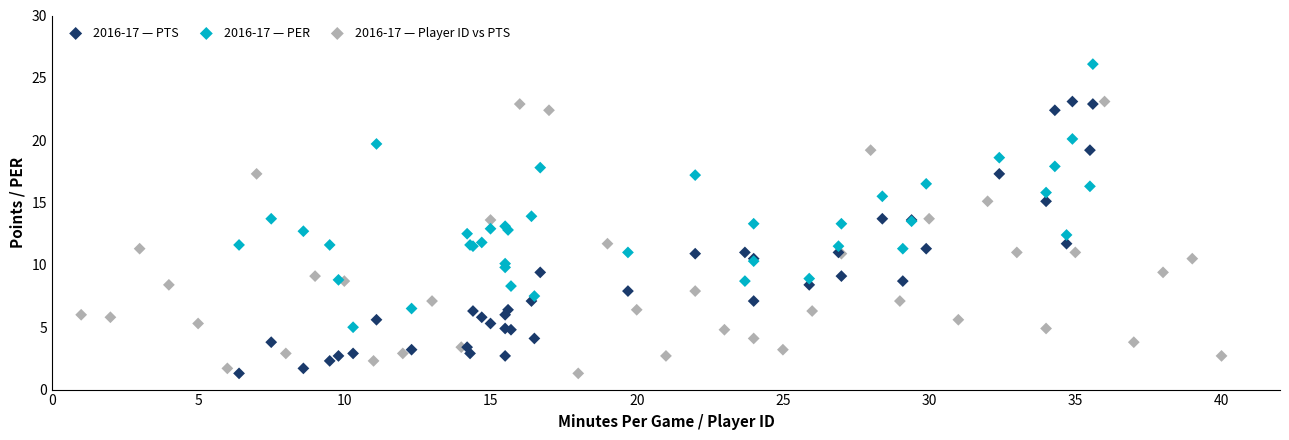

Which series contains the highest Y value?

2016-17 — PER